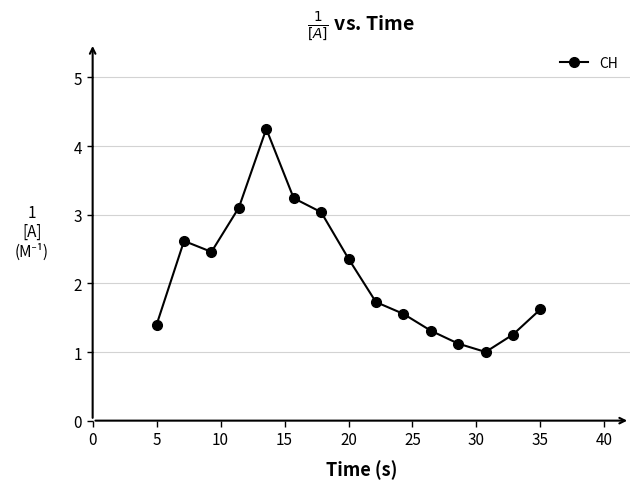

How many lines are shown in the chart?

1